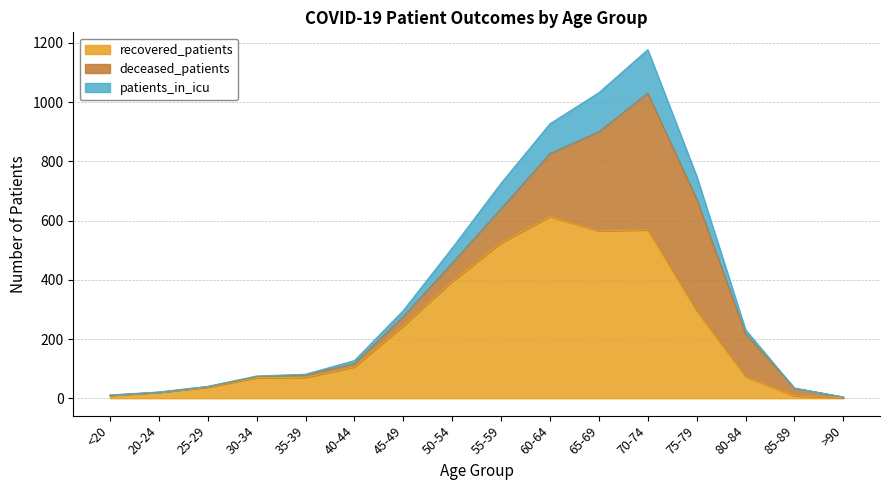

What is the highest value of the recovered_patients series?

614